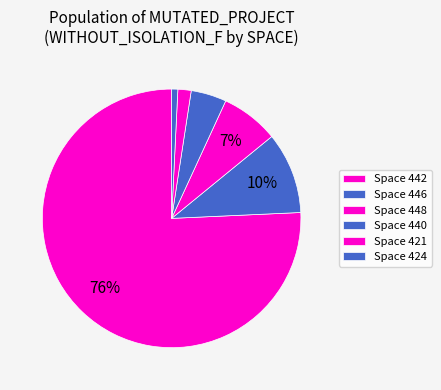

How many segments does this pie chart have?

6